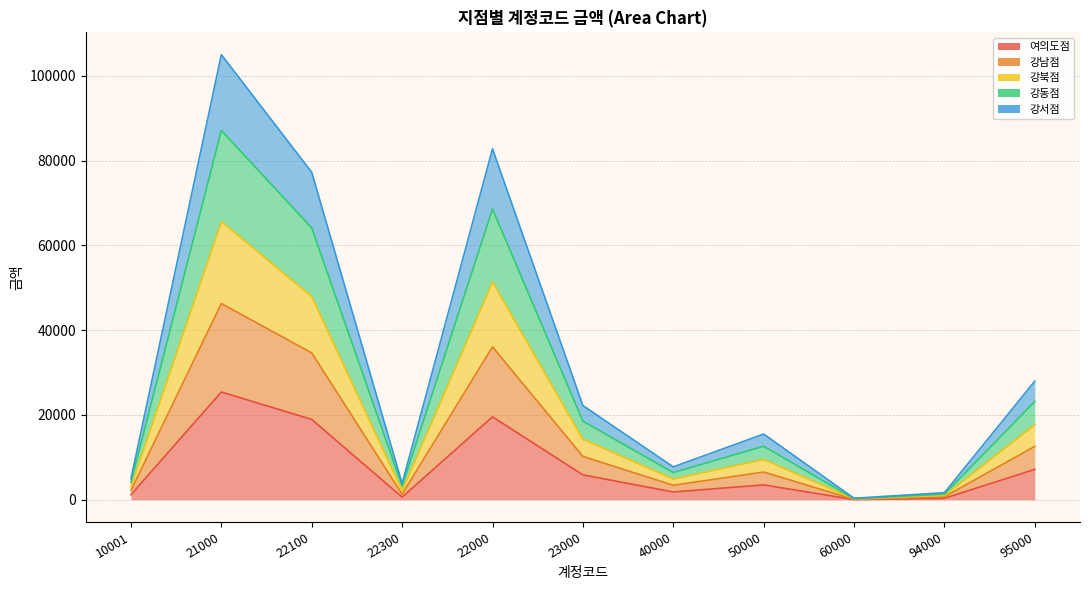

The 강북점 series shows 10628 at 95000. True or false?

False